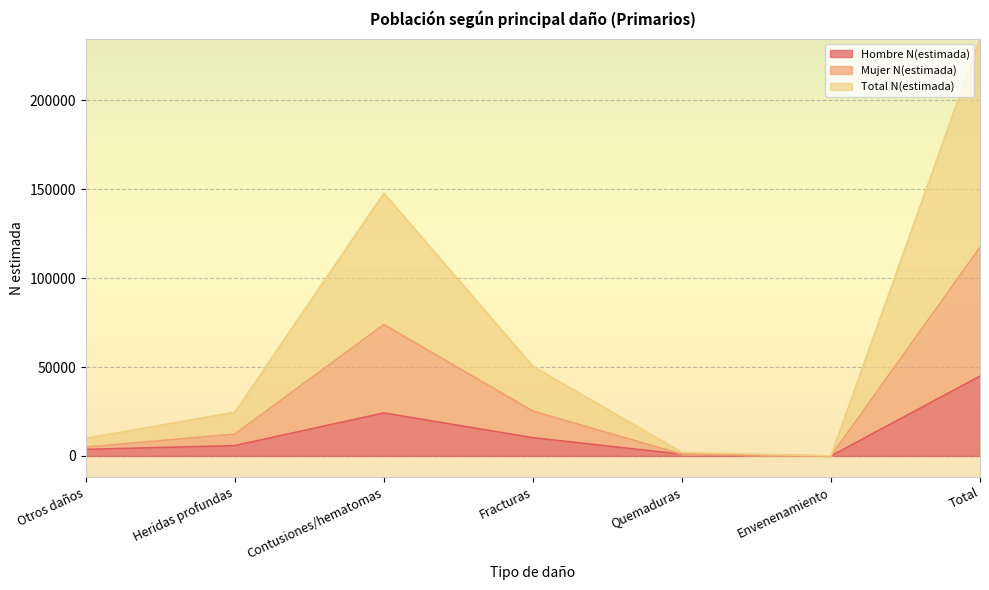

Which series has the largest range (max minus min)?

Total N(estimada)